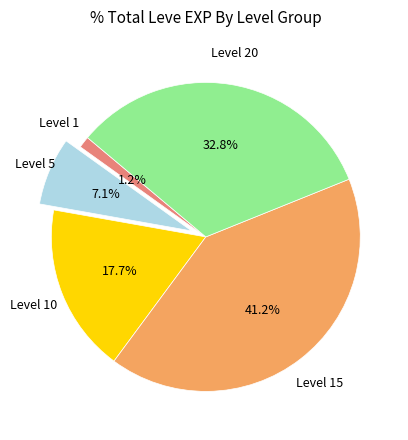

Is there a majority slice in this chart?

No